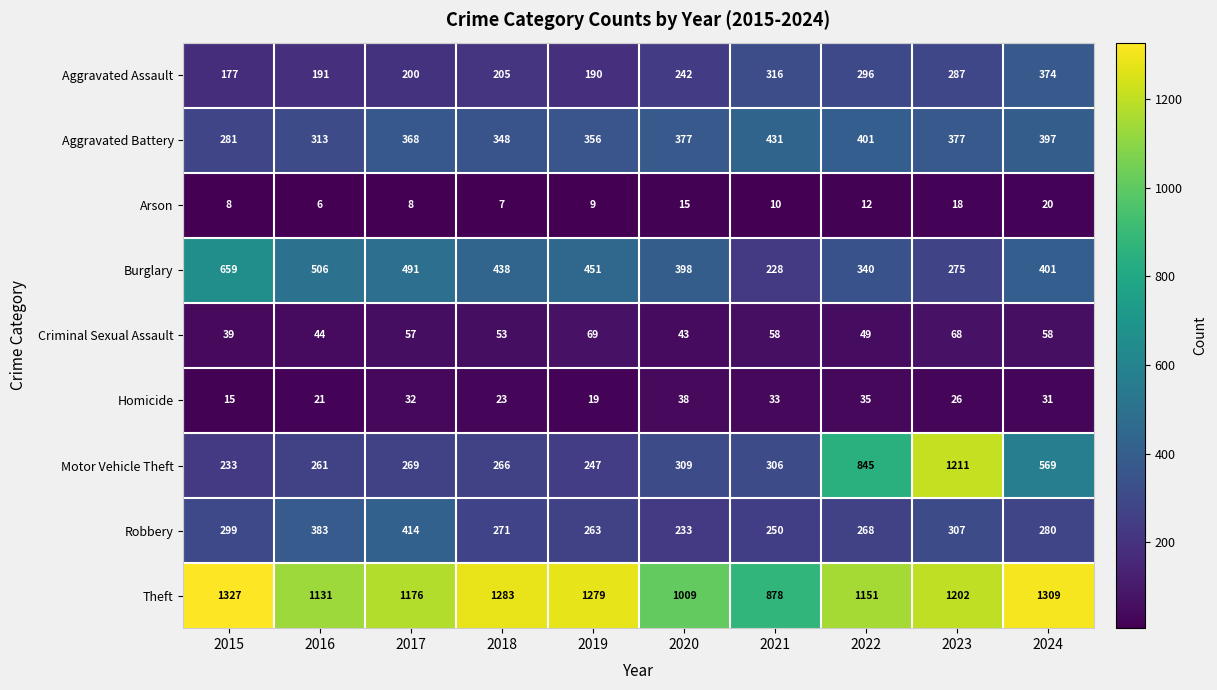

How many data points does each series have?

10